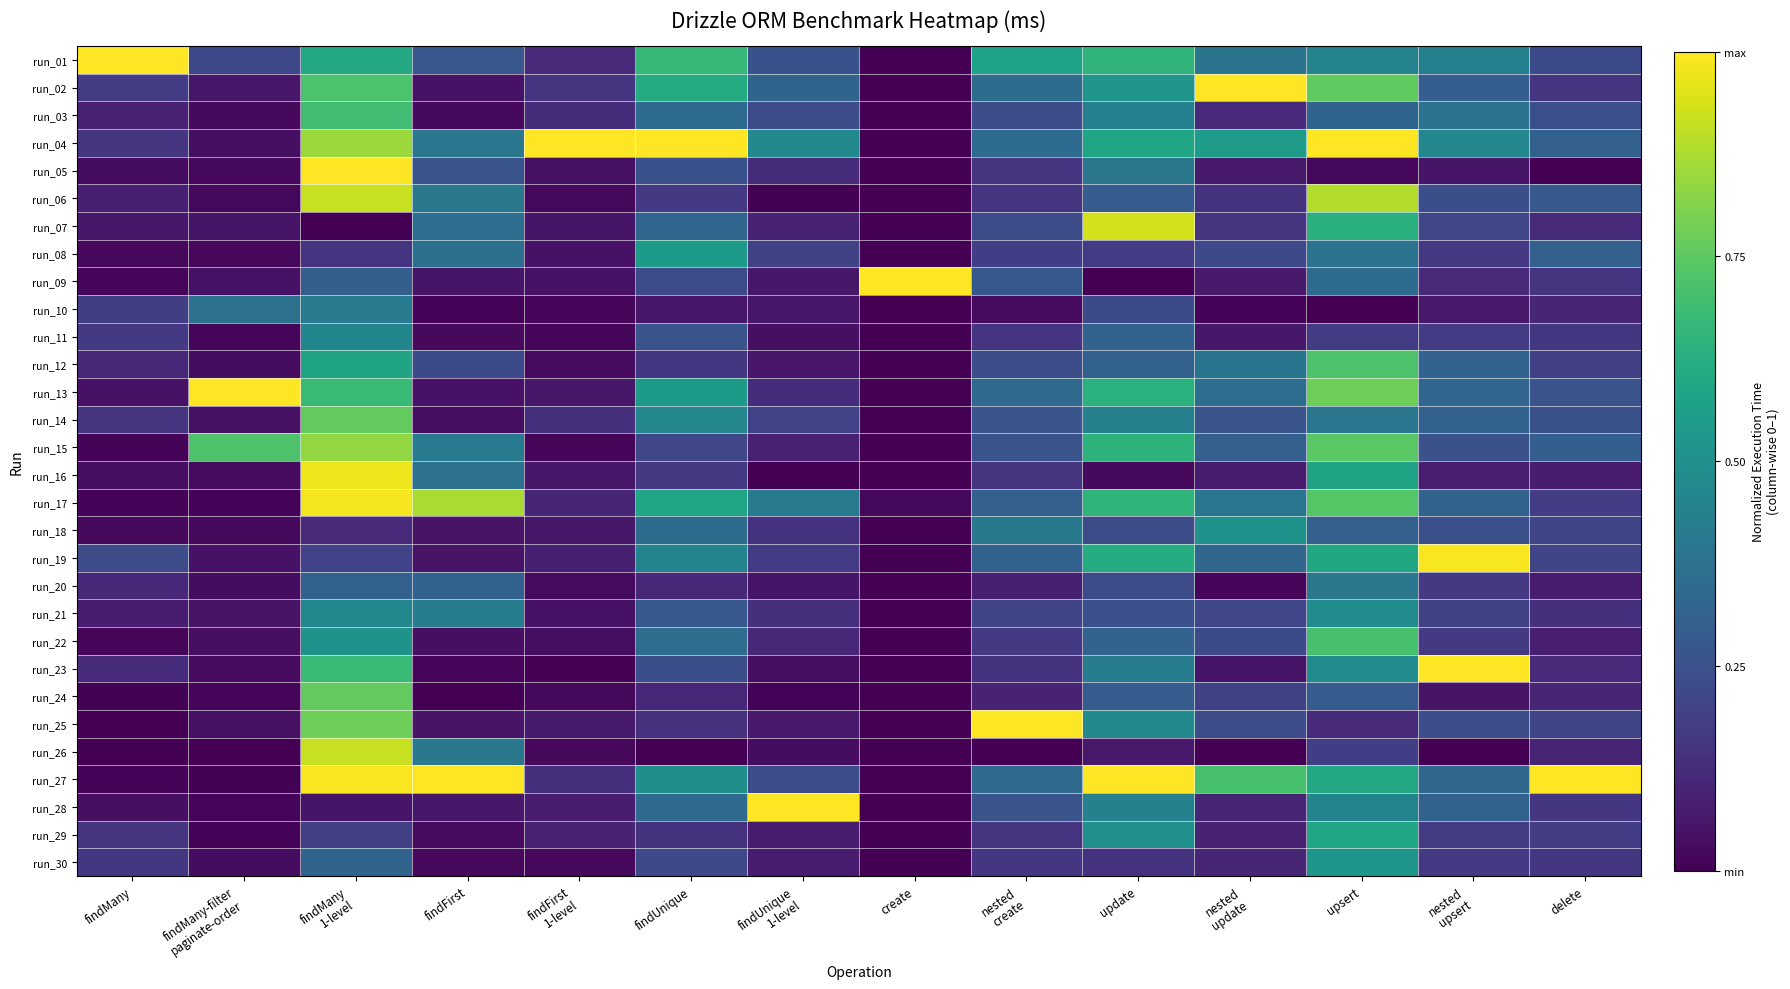

List the series in order of their peak value, highest first.

run_01, run_02, run_04, run_05, run_09, run_13, run_23, run_25, run_27, run_28, run_19, run_17, run_16, run_07, run_26, run_06, run_15, run_14, run_24, run_12, run_22, run_03, run_29, run_08, run_30, run_18, run_21, run_11, run_10, run_20